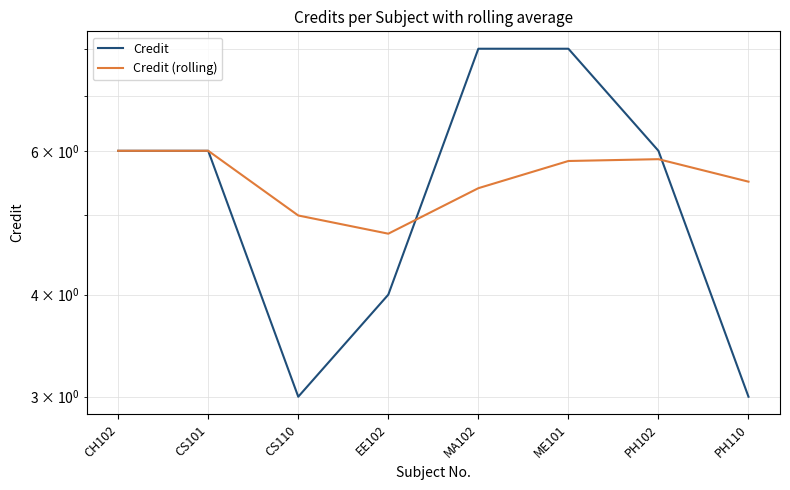

What is the minimum value for Credit (rolling)?

4.8